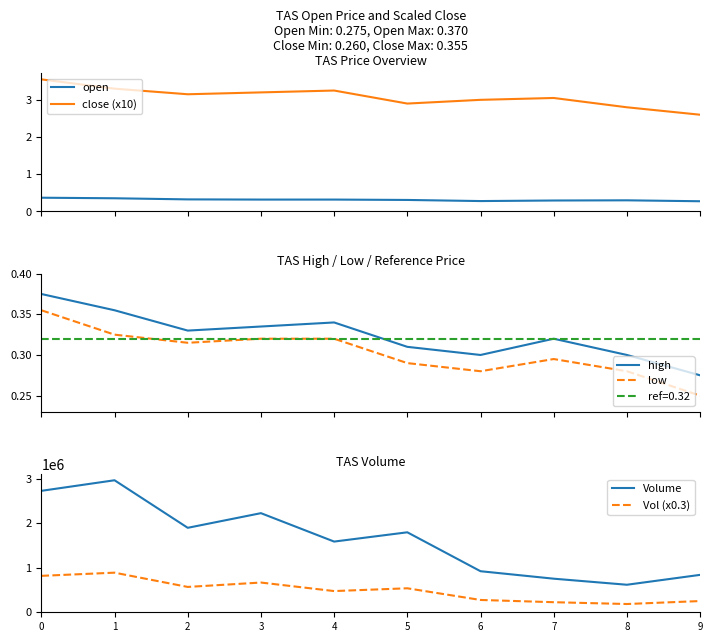

List the labels in order of low value, largest first.

0, 1, 3, 4, 2, 7, 5, 6, 8, 9